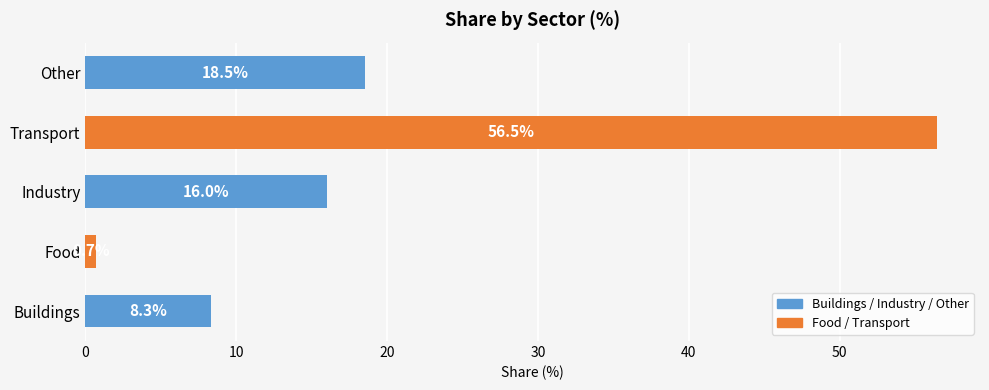

Reading bottom to top, transcribe all the data shown in this chart.

Buildings=8.3	Food=0.7	Industry=16.0	Transport=56.5	Other=18.5